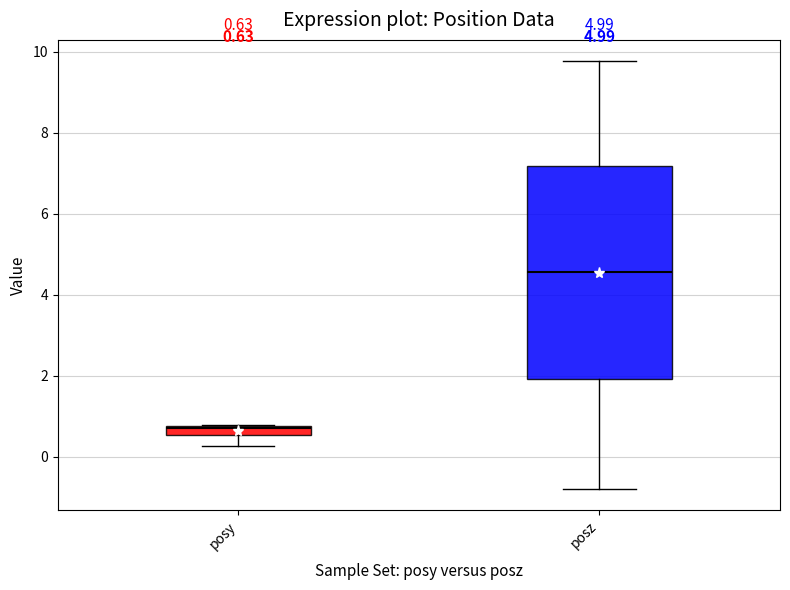

Comparing the boxes themselves (not the whiskers), which one is the tallest?

posz